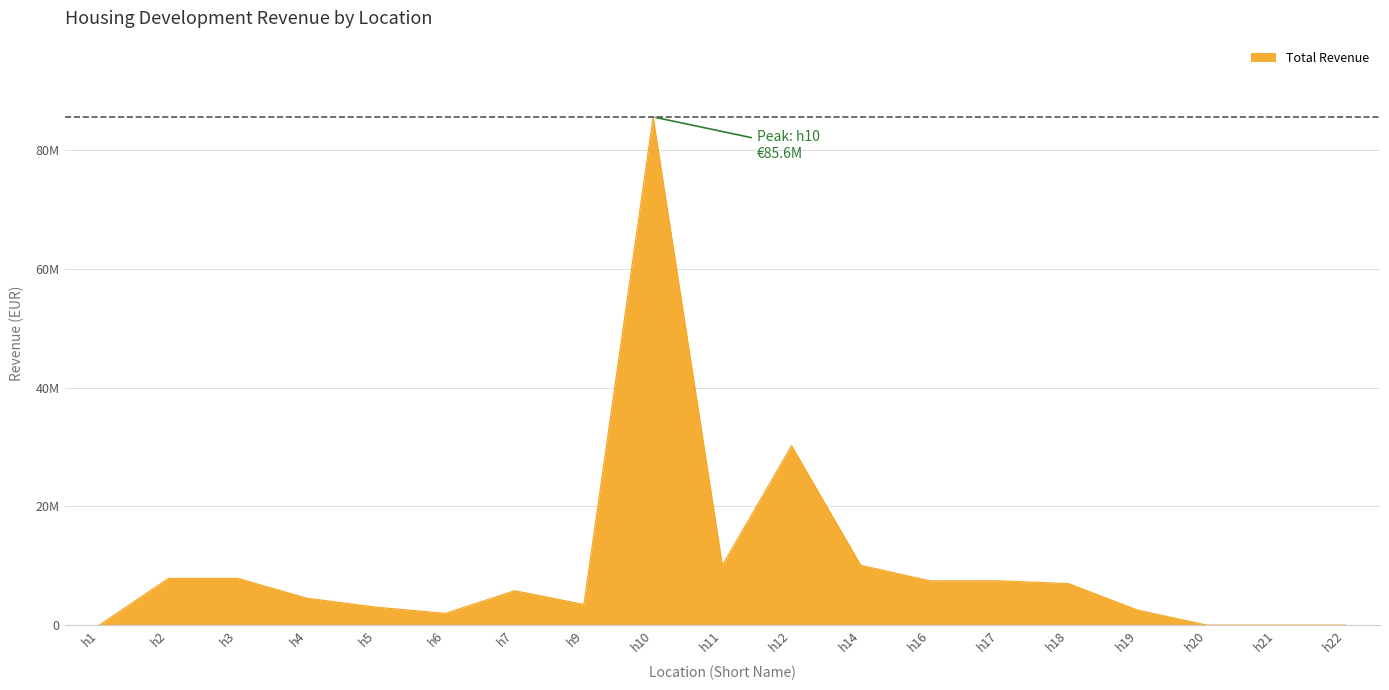

Is it true that the value at h20 is -39968969.3?

False